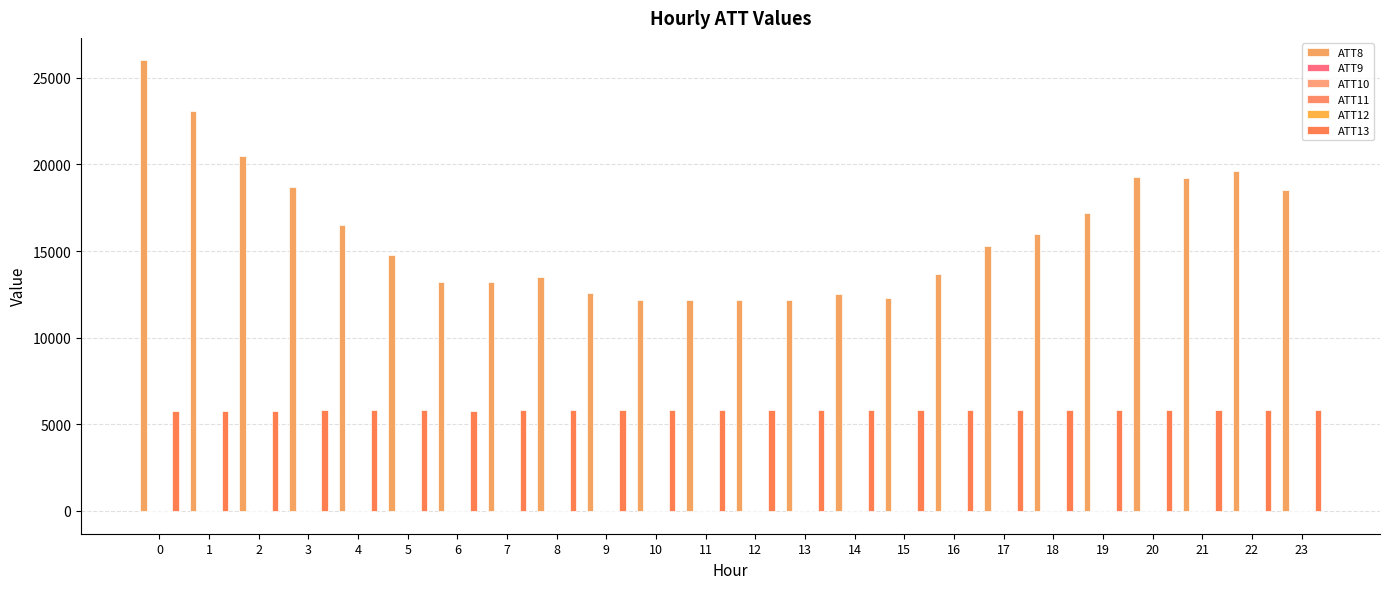

At which label does ATT11 first exceed 15?

1